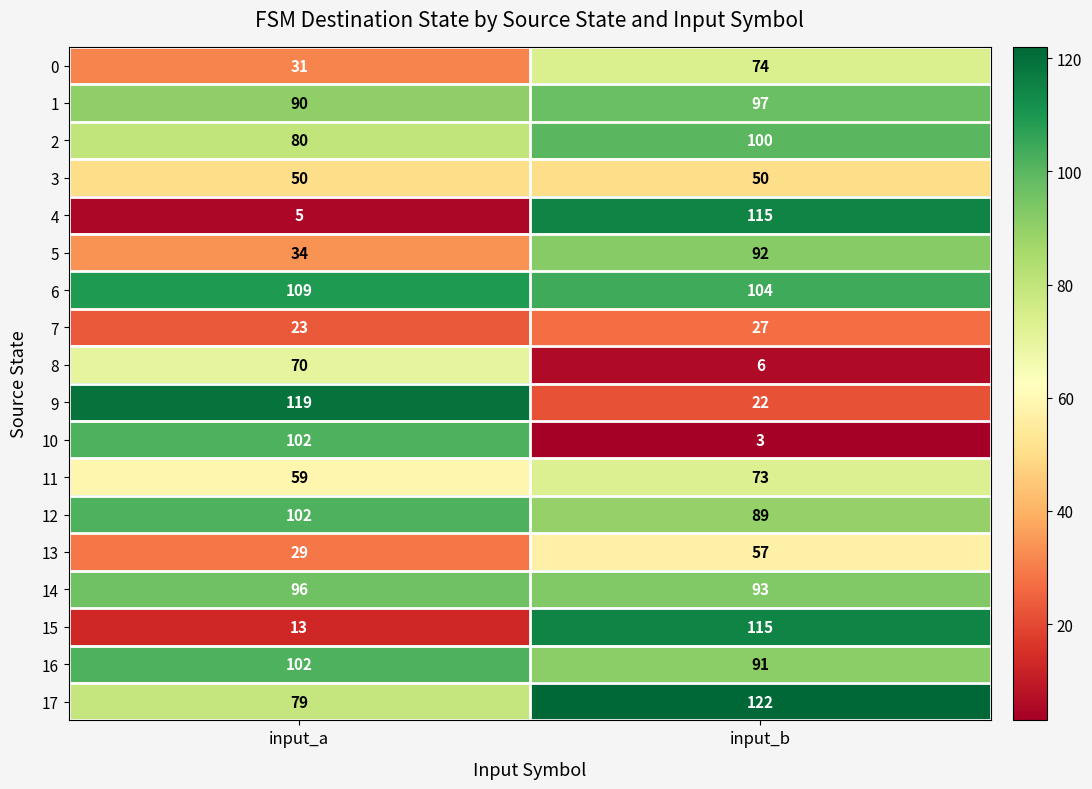

Is it true that 10 equals 102 at input_a?

True